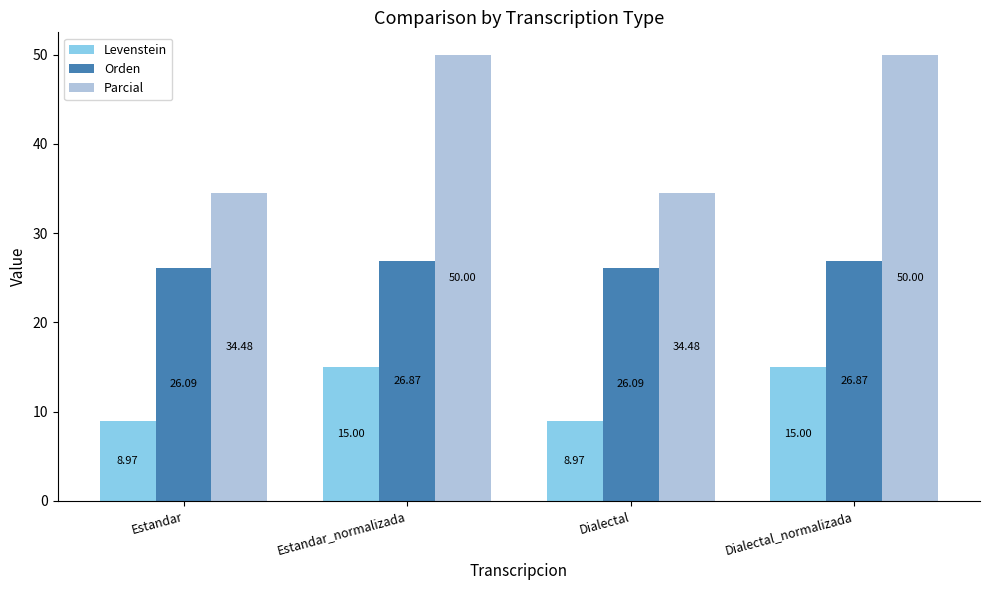

Reading left to right, extract all data points from this chart.

Levenstein: 9.0	15.0	9.0	15.0
Orden: 26.1	26.9	26.1	26.9
Parcial: 34.5	50.0	34.5	50.0